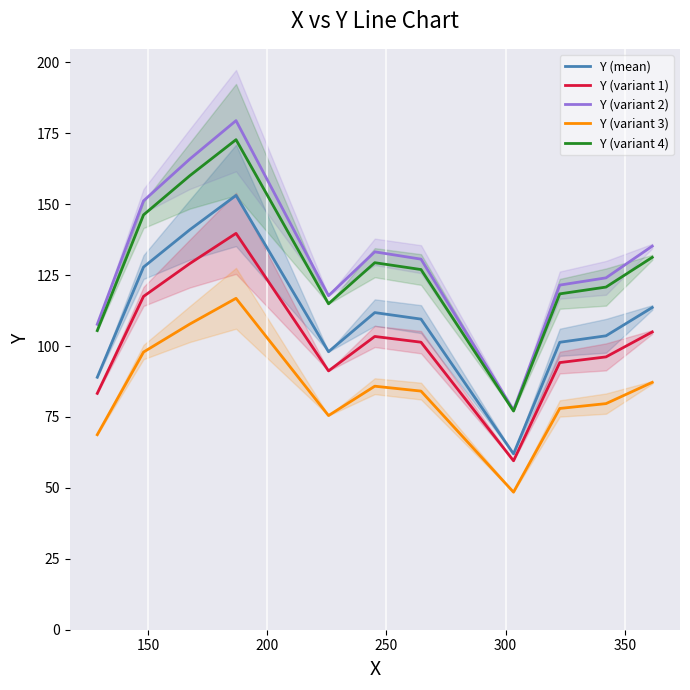

True or false: Y (mean) and Y (variant 2) intersect in this chart.

False